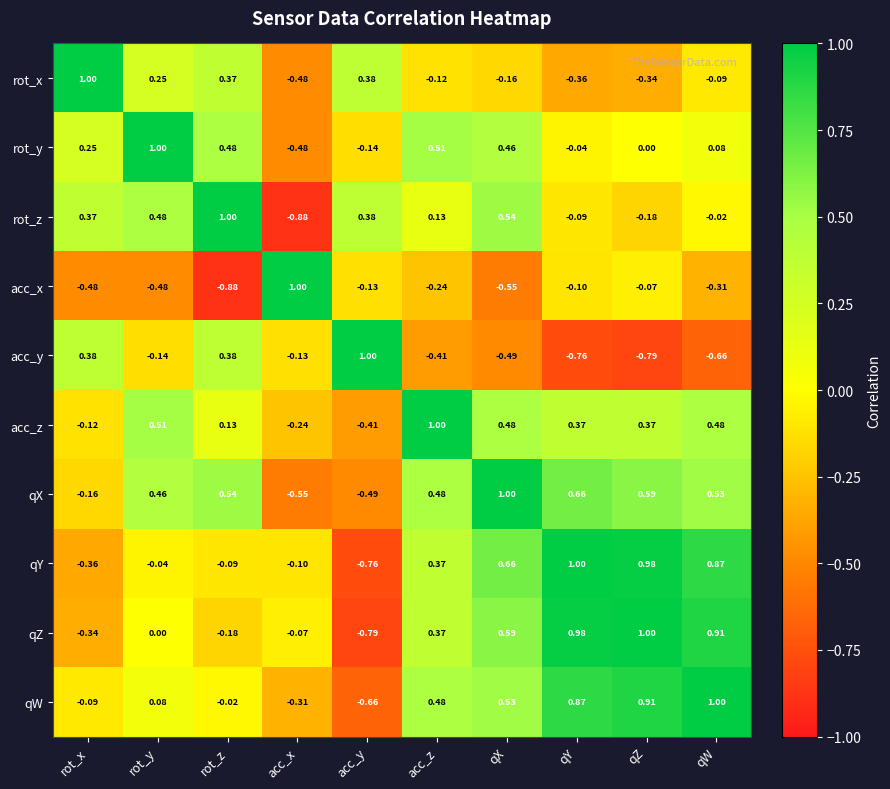

Count the number of categories in the chart.

10